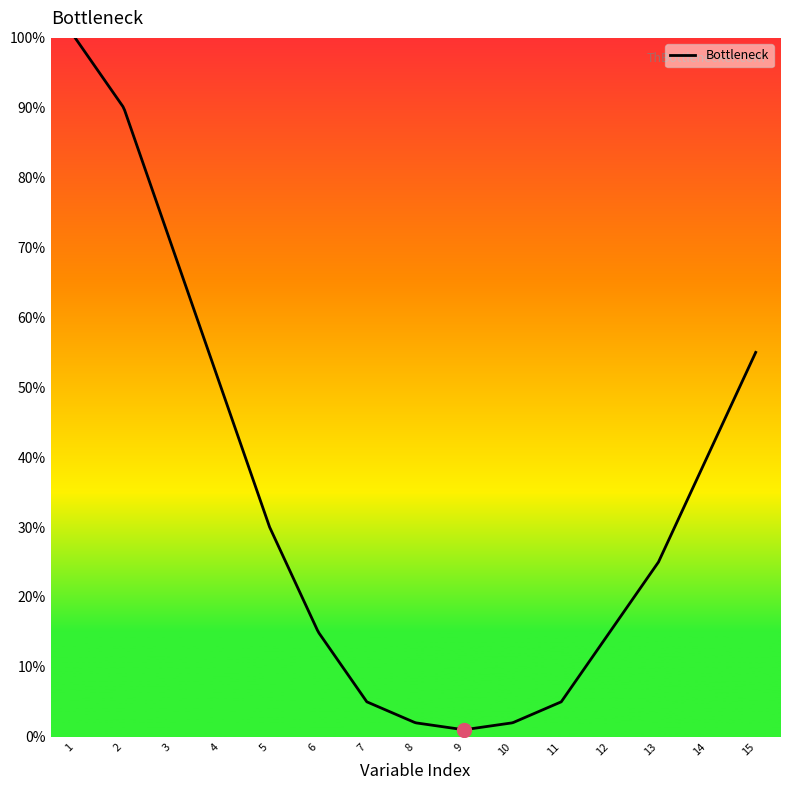

What is the greatest value displayed?

100.0